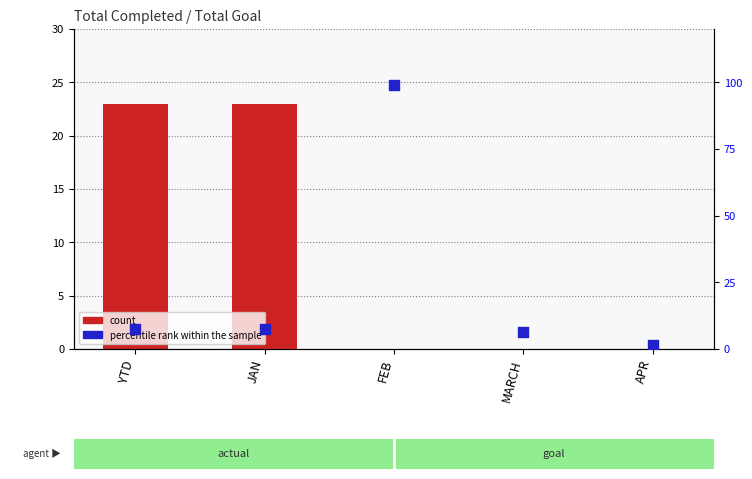

Which series reaches the maximum Y coordinate?

percentile rank within the sample